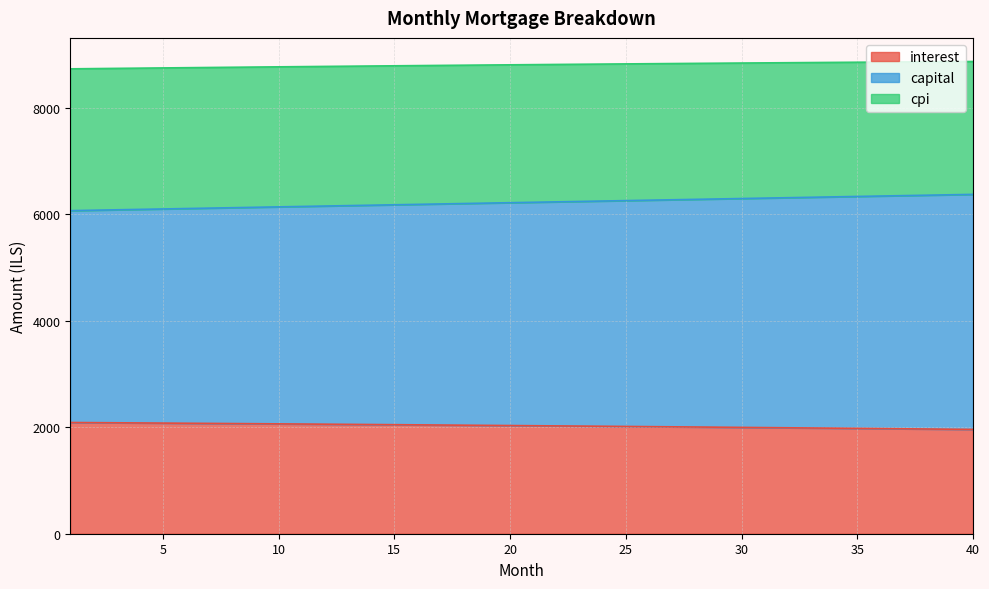

Which series changed the most between 28 and 29?

capital